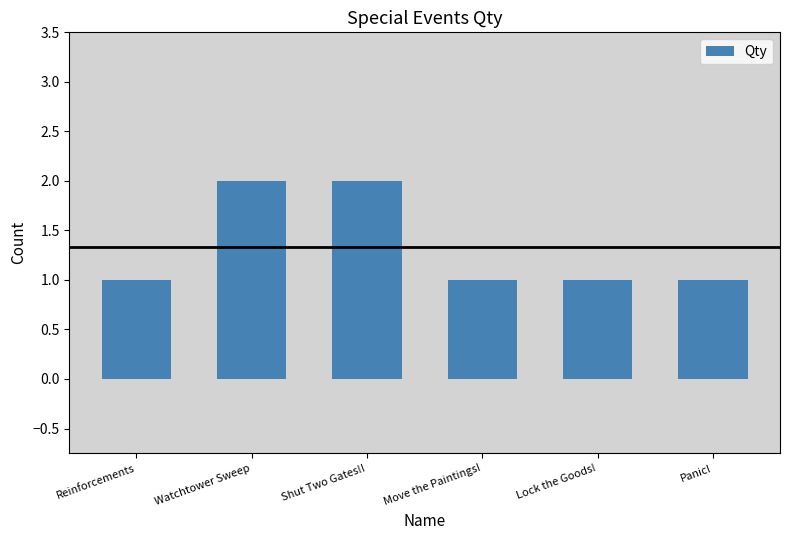

What is the sum of all values?

8